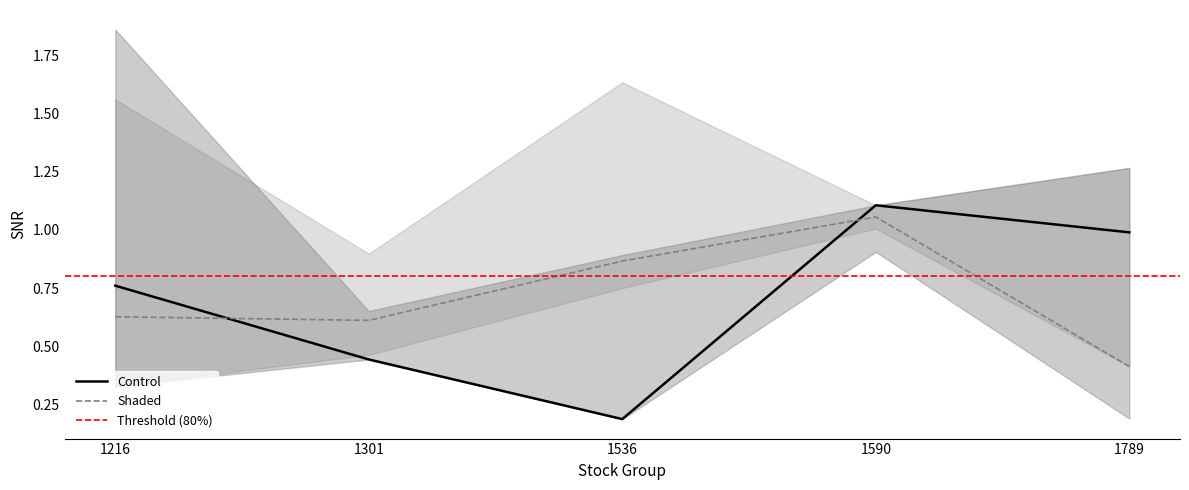

The Control series shows 1.1 at 1590. True or false?

True